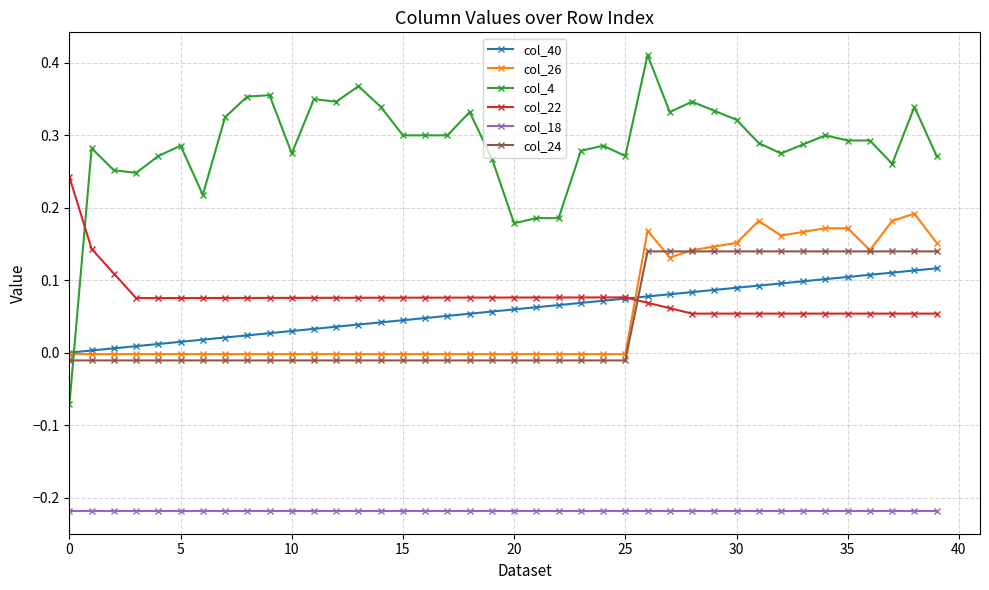

How many negative values does the col_24 series have?

26